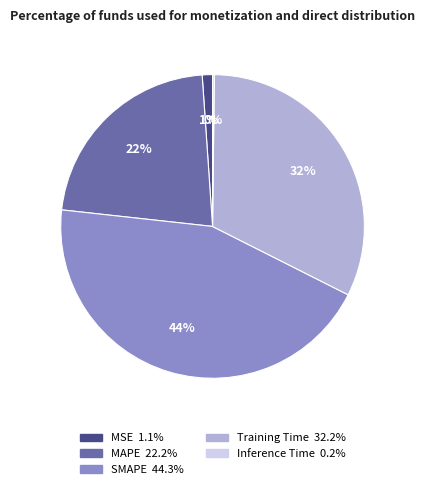

Is it true that MSE is 1% of the pie?

True